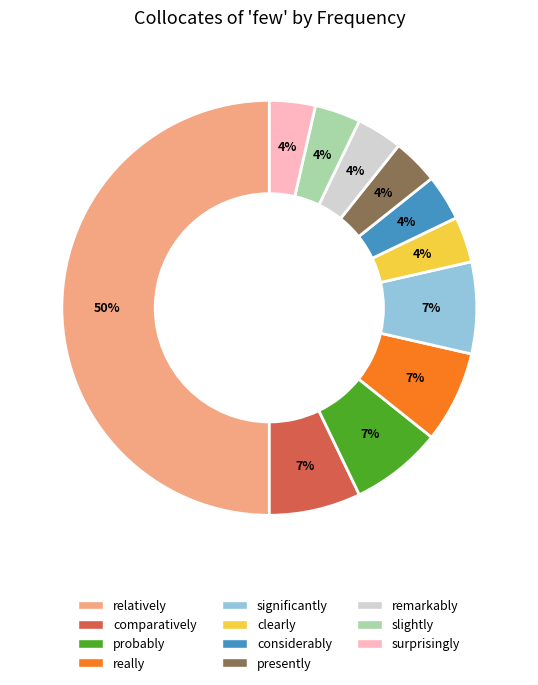

To the nearest percent, what is the average slice percentage?

9%